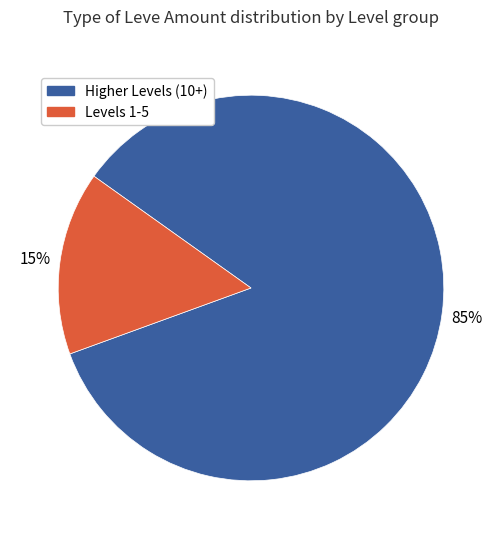

Does any single category account for the majority?

Yes